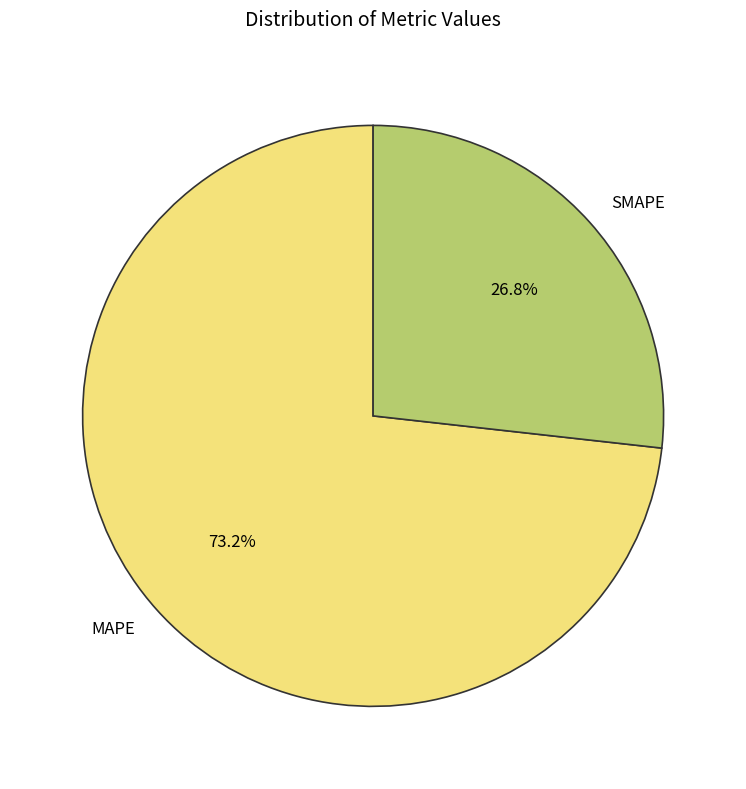

Does SMAPE represent more than half of the total?

No